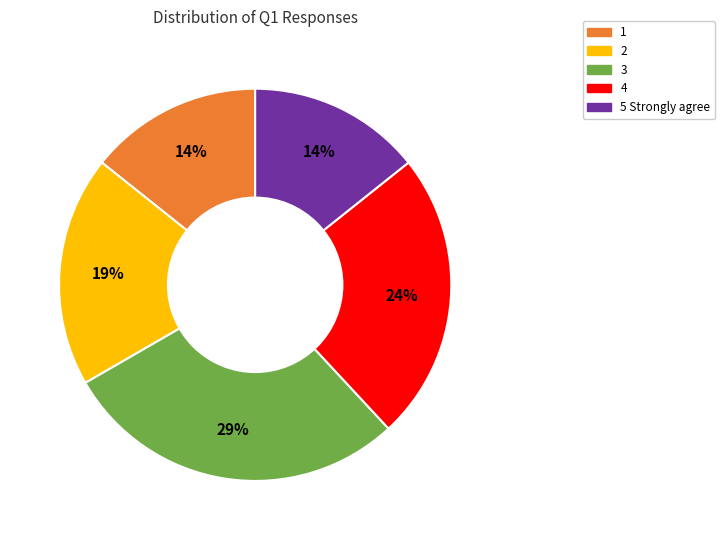

To the nearest percent, what is the average slice percentage?

20%